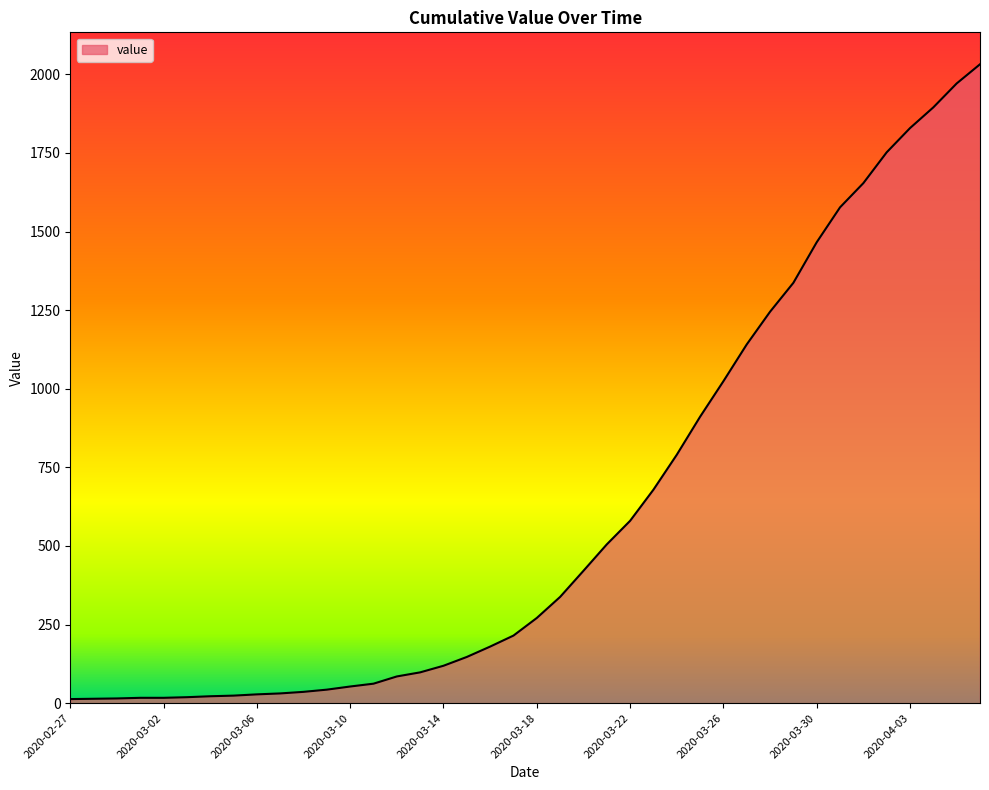

How many series are shown in this chart?

1